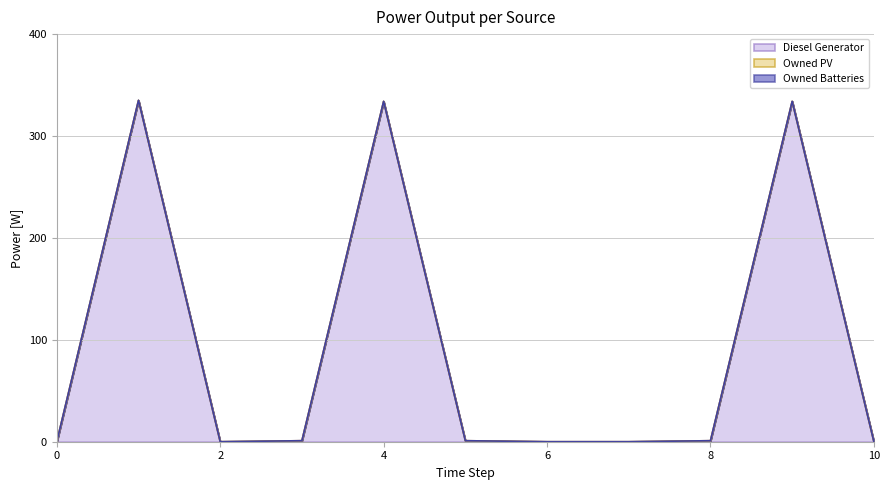

In Diesel Generator, how many points are higher than both neighbors (excluding endpoints)?

3